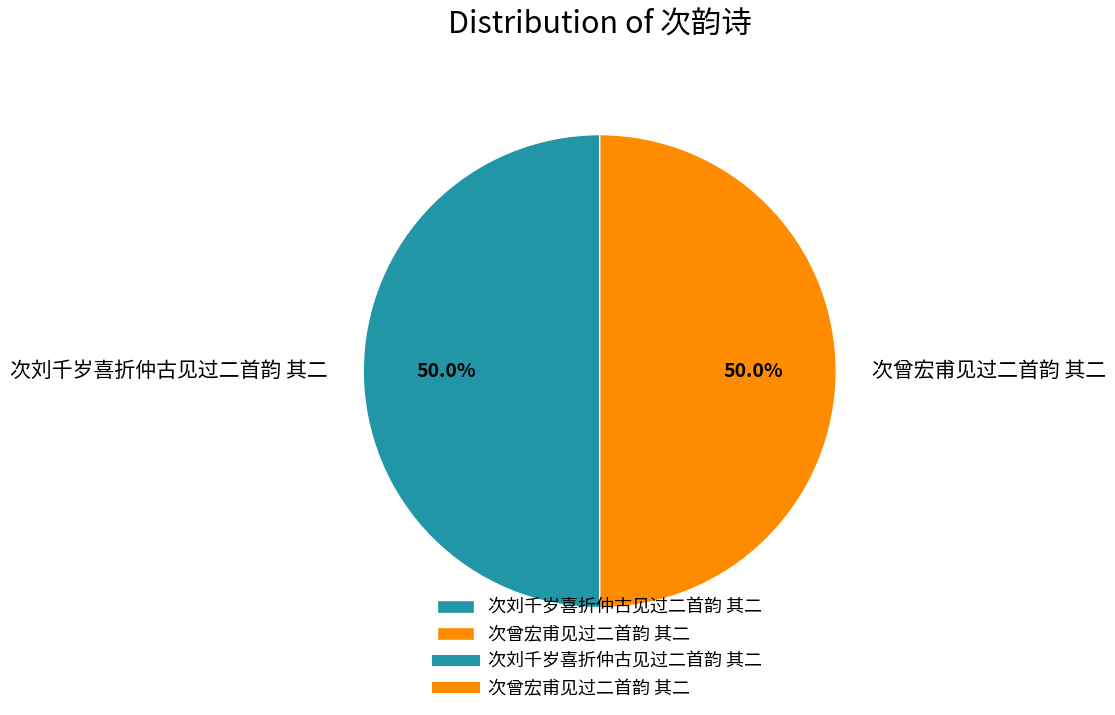

The 次曾宏甫见过二首韵 其二 slice represents 55% of the pie. True or false?

False